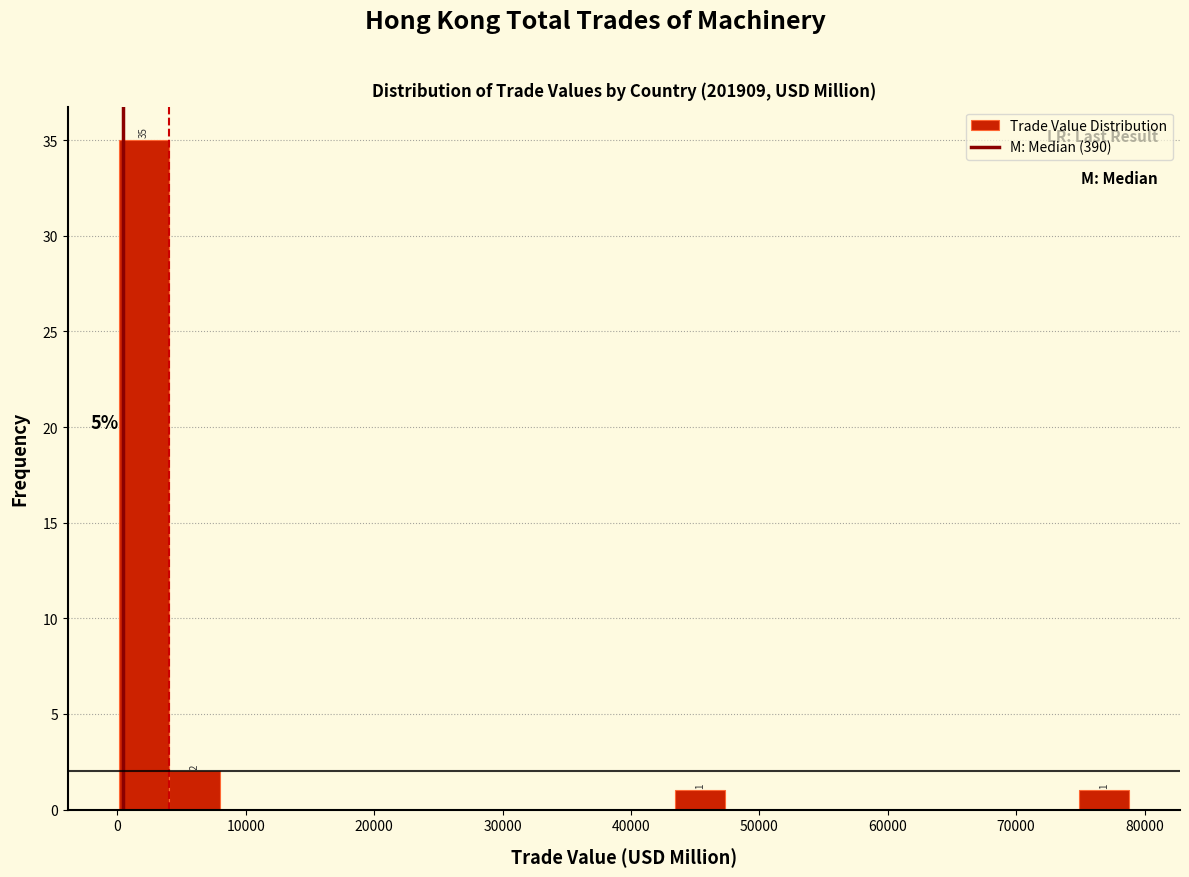

Around what value on the x-axis is the tallest bar? Give the approximate position of its centre, as read against the axis.

2000